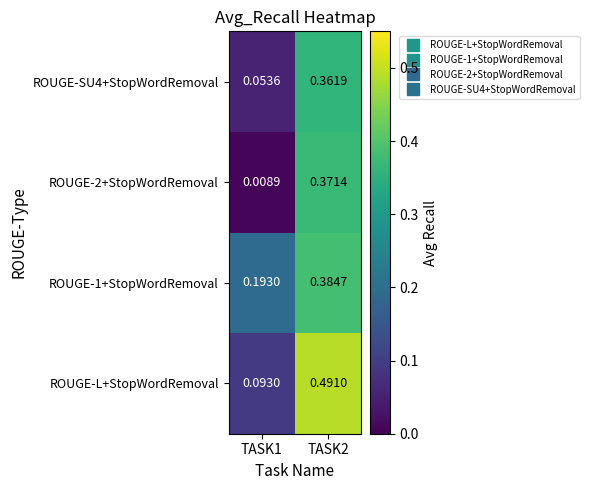

Which series changed the most between TASK1 and TASK2?

ROUGE-L+StopWordRemoval